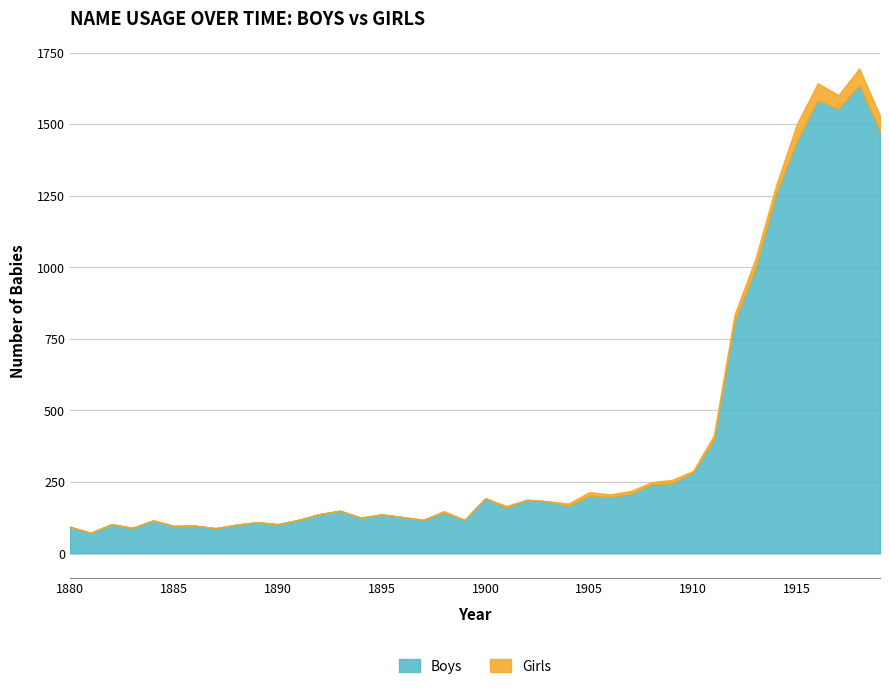

Which series has the largest total across all categories?

Boys